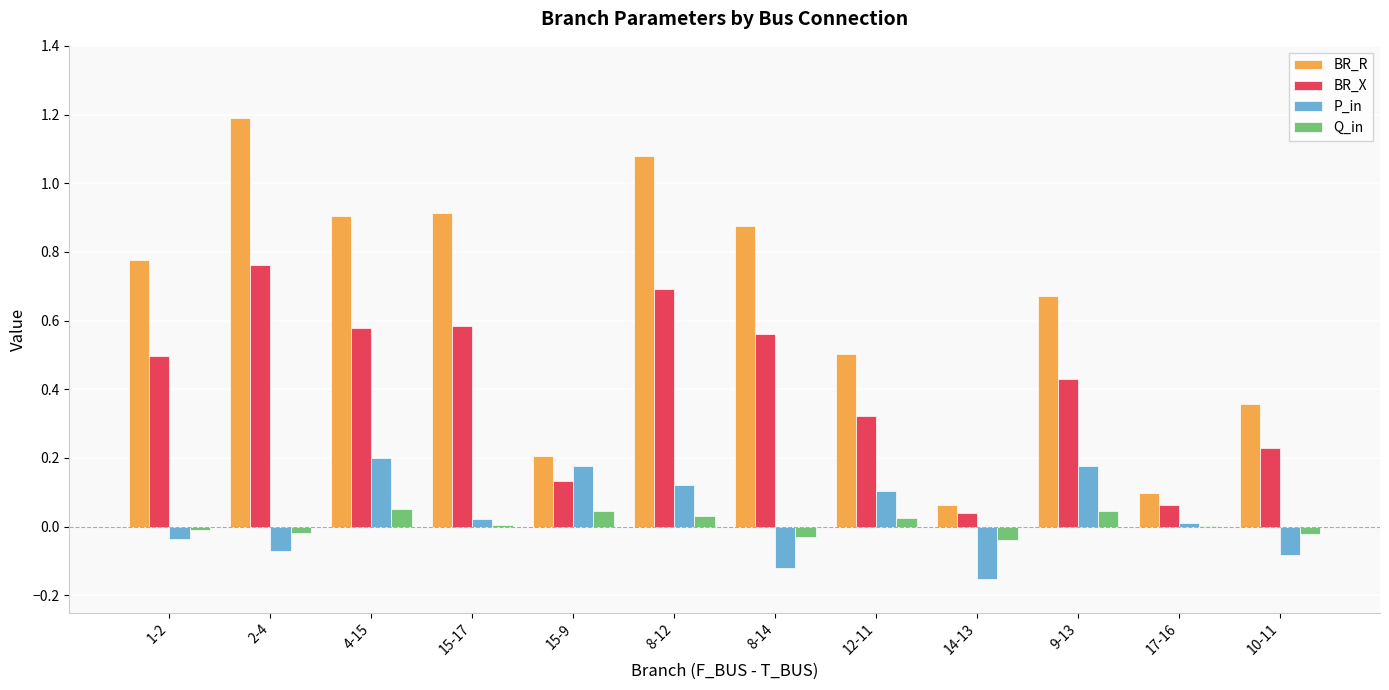

Which series has the largest total across all categories?

BR_R